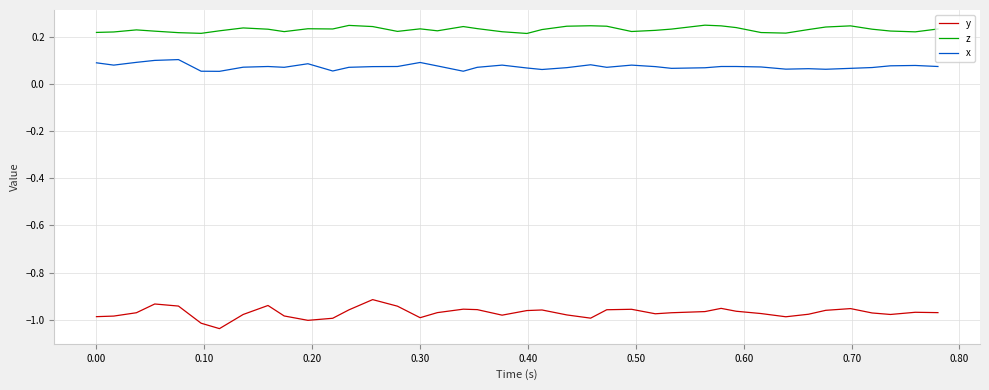

True or false: z and x cross at least once.

False